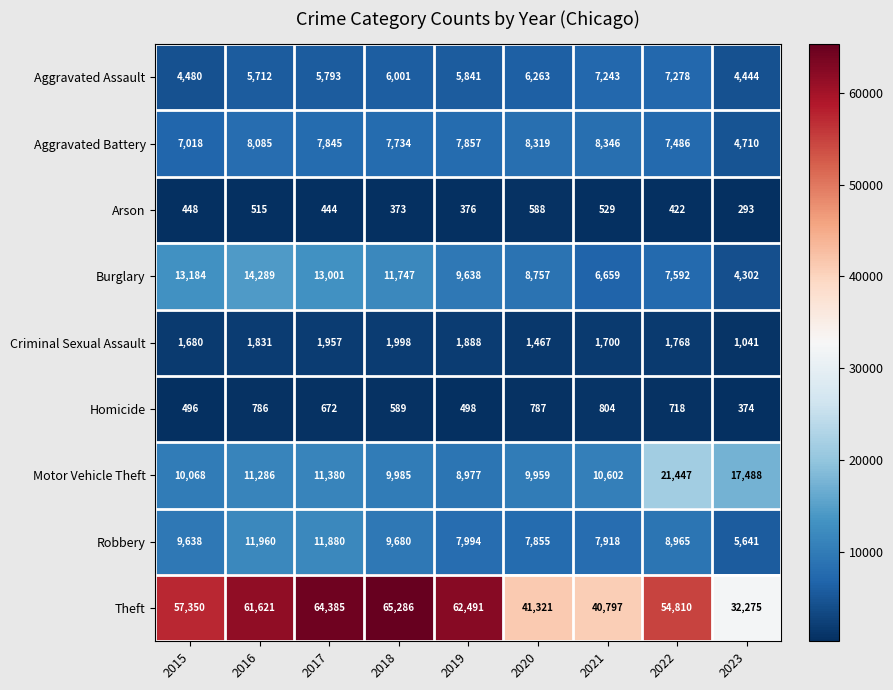

Read the Criminal Sexual Assault value at 2018.

1998